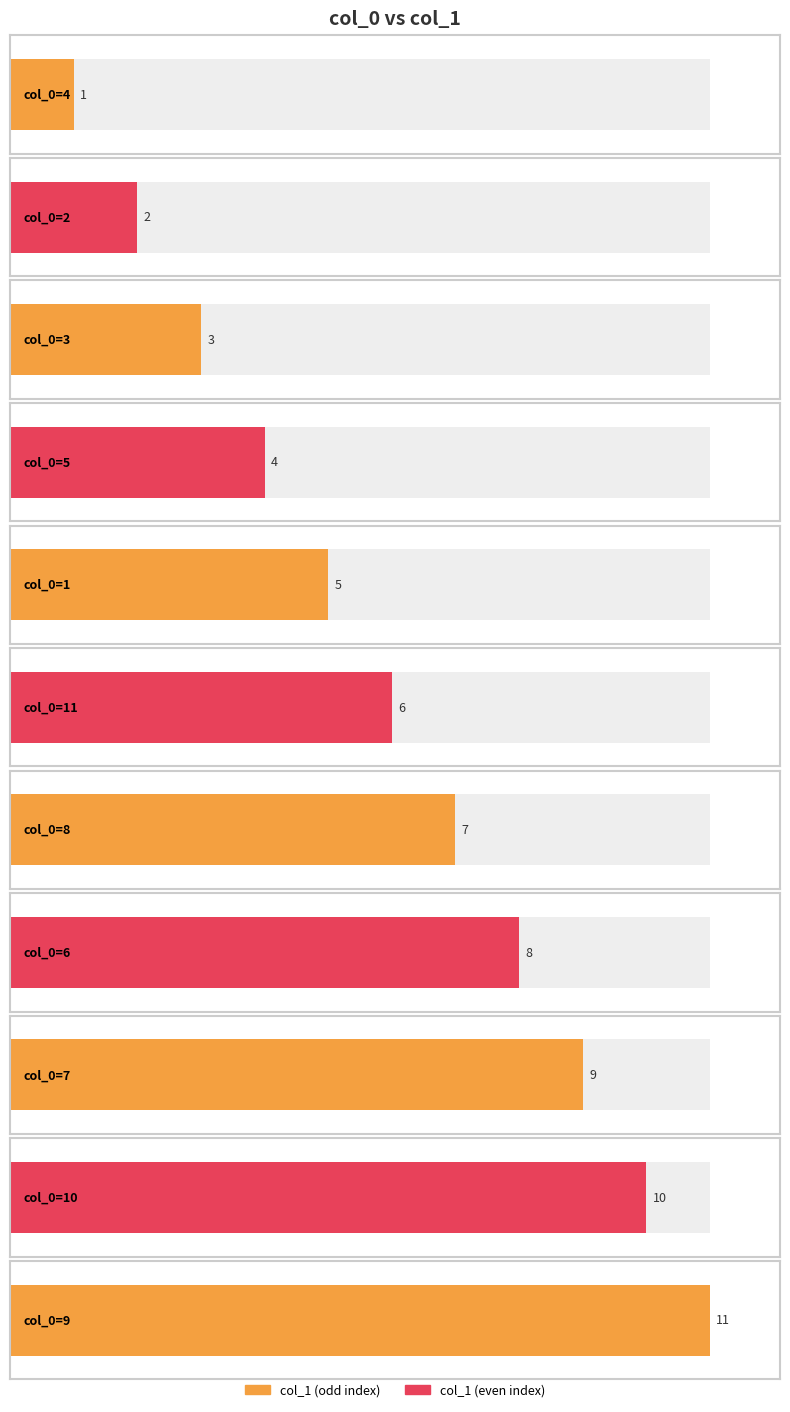

How many values exceed 6?

5